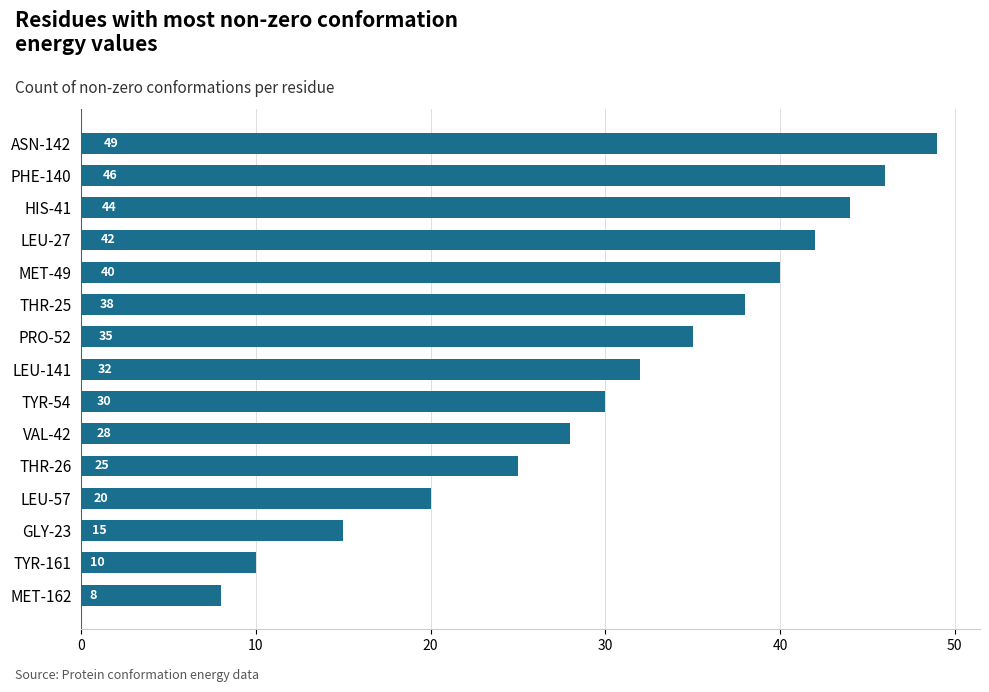

What value does the data have at THR-26, to the nearest 5?

25